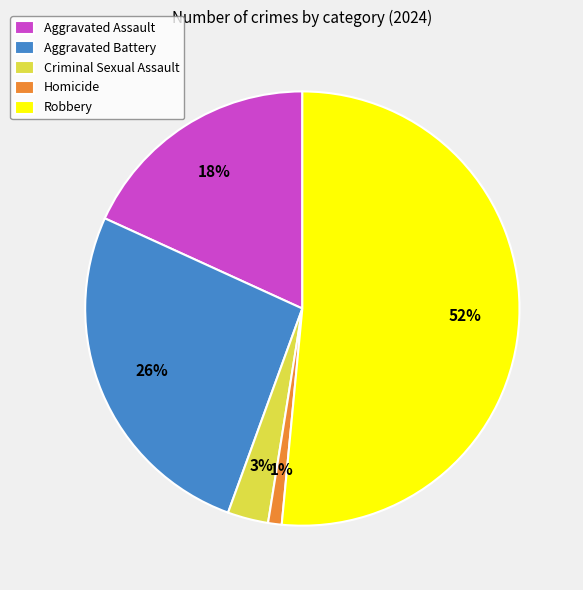

Which slice is the smallest?

Homicide